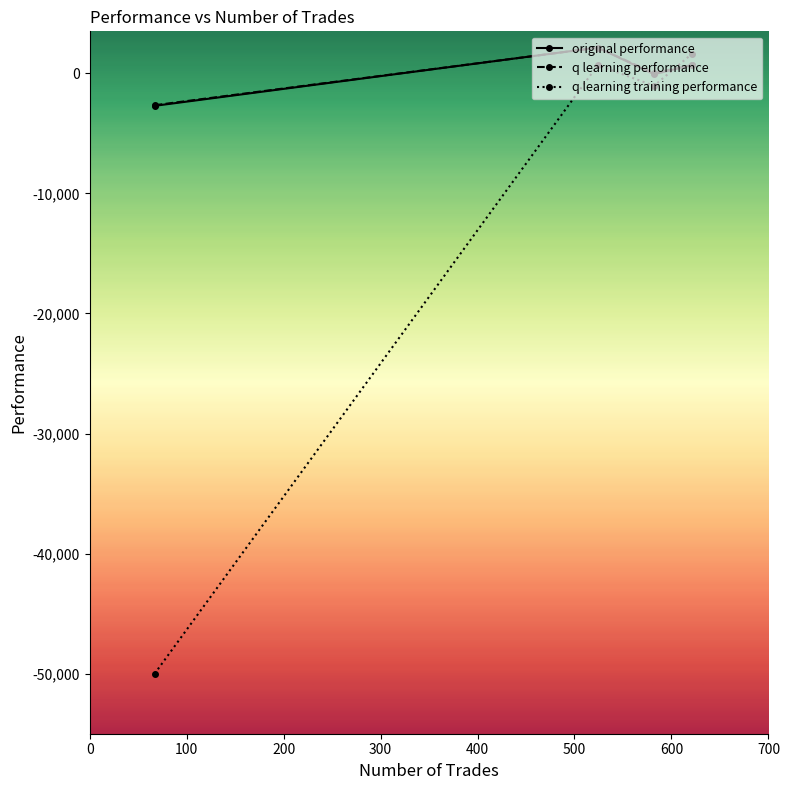

What is the lowest value of the original performance series?

-2704.6